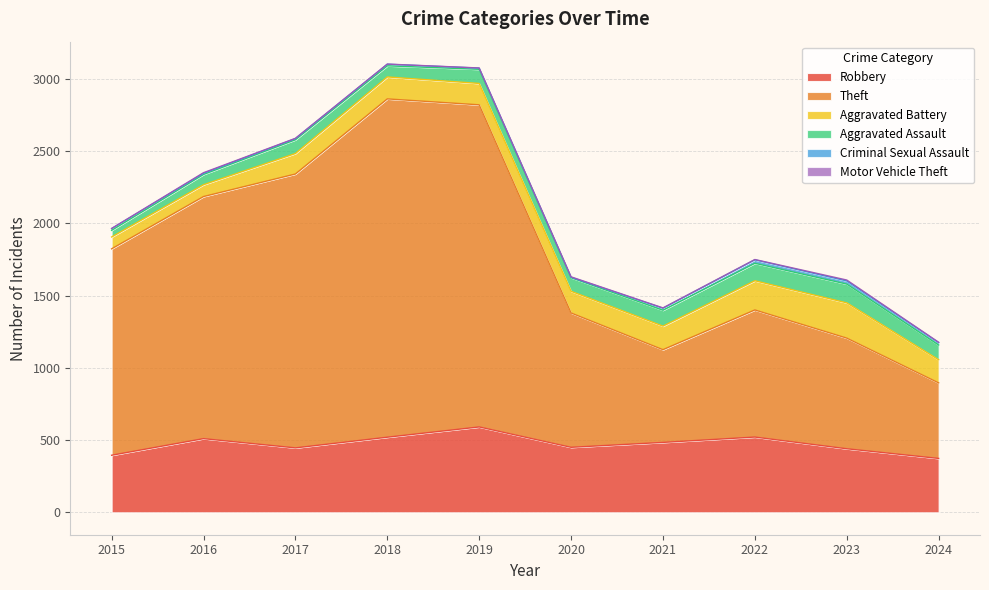

Is the value of Criminal Sexual Assault at 2015 greater than the value of Motor Vehicle Theft at 2022?

Yes